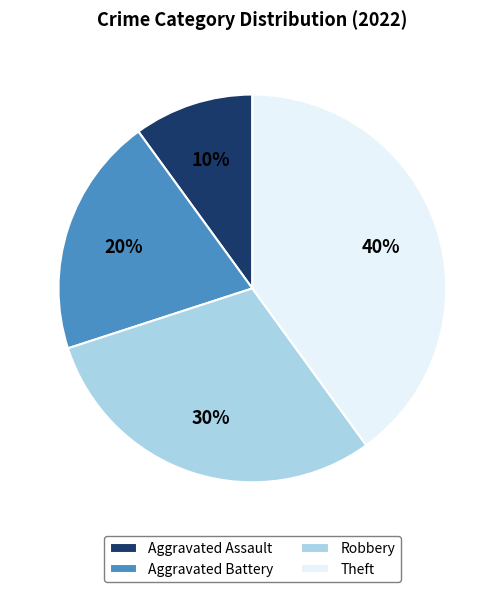

To the nearest percent, what percentage of the pie is Theft?

40%